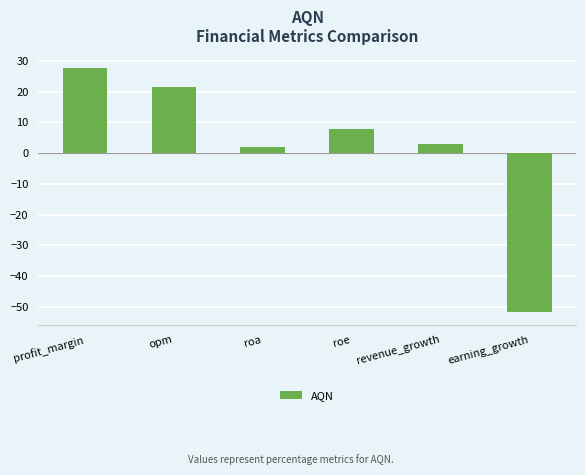

What is the sum of all values?

10.2